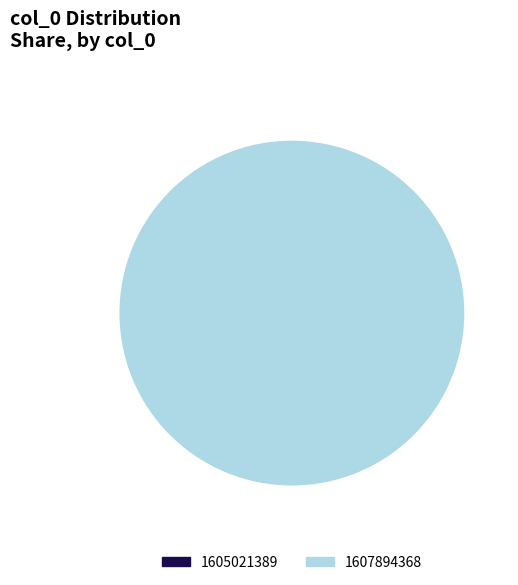

Which slice is the largest?

1607894368